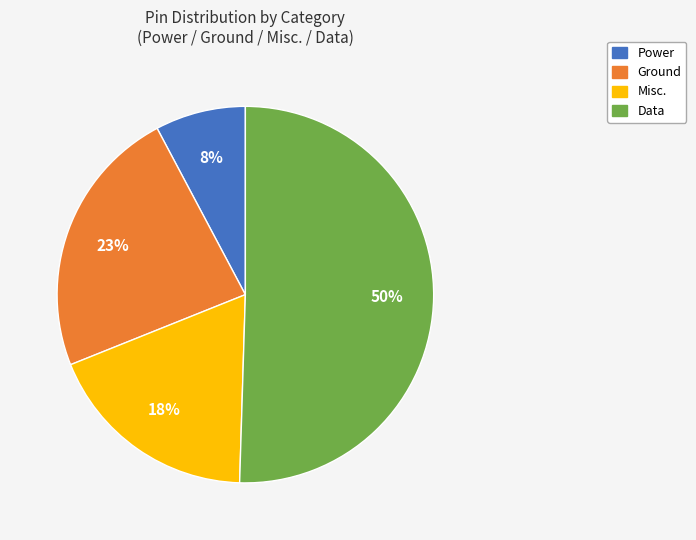

What is the largest slice in the pie chart?

Data